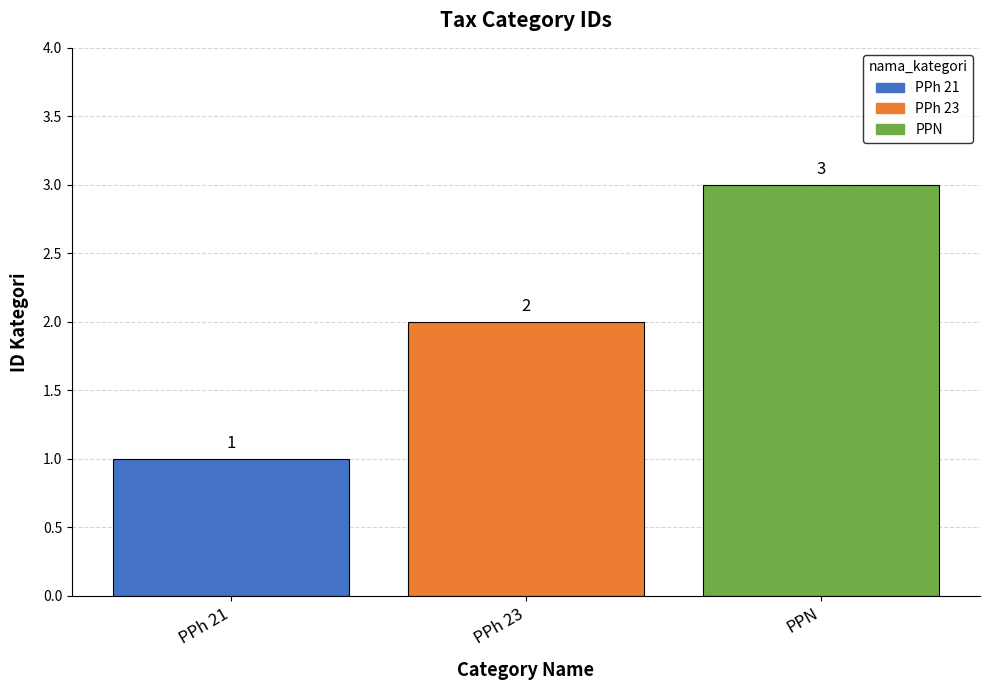

Which has a higher value, PPN or PPh 21?

PPN